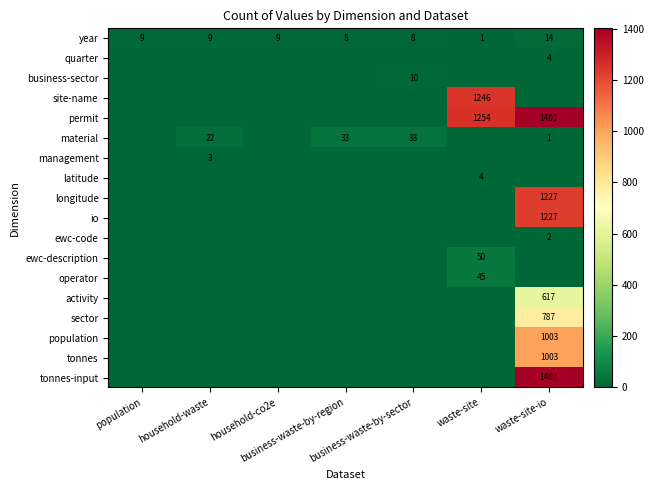

What is the difference between the maximum and minimum values in the year series?

13